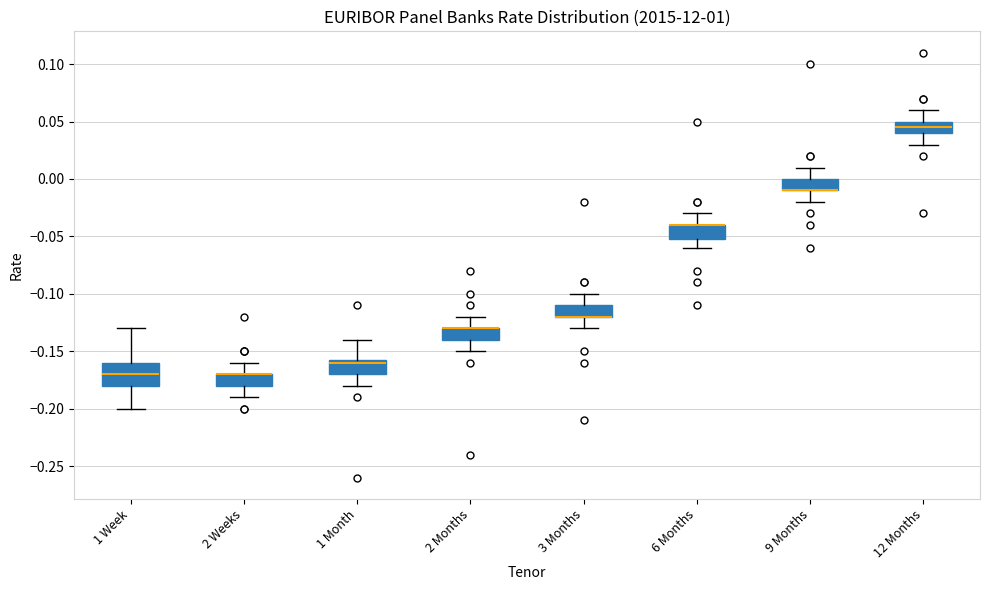

Where is the lower edge of the box for 9 Months on the y-axis? The values are not printed on the chart, so give them approximately, as read against the axis.

-0.010